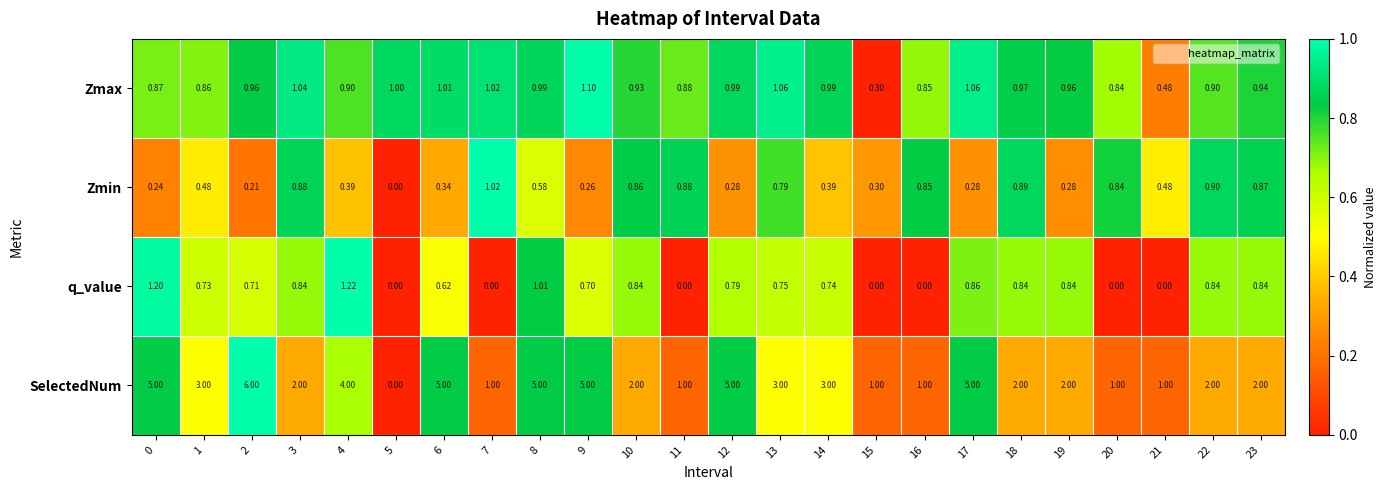

List the series in order of their peak value, highest first.

SelectedNum, q_value, Zmax, Zmin